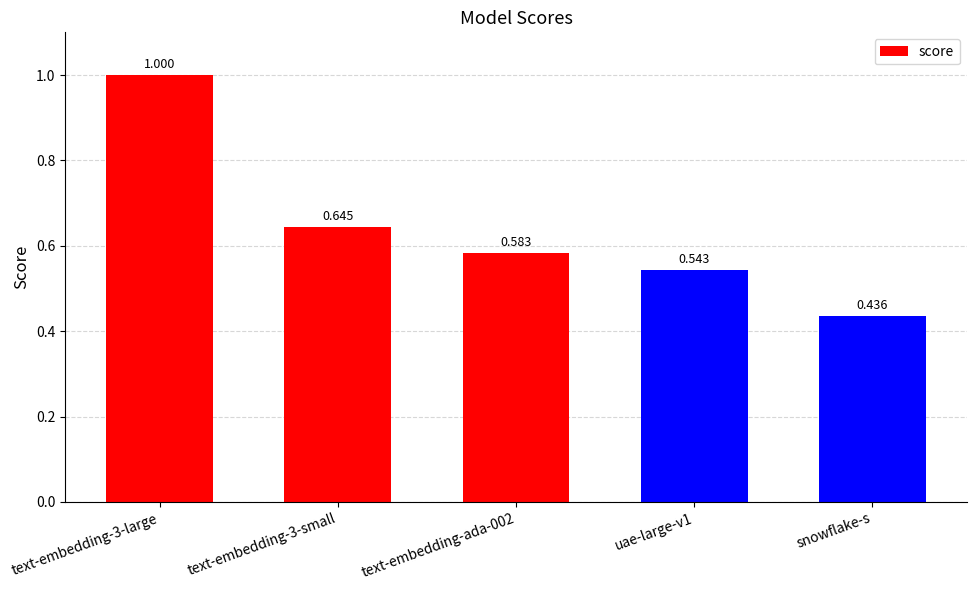

Rank the categories by value from lowest to highest.

snowflake-s, uae-large-v1, text-embedding-ada-002, text-embedding-3-small, text-embedding-3-large